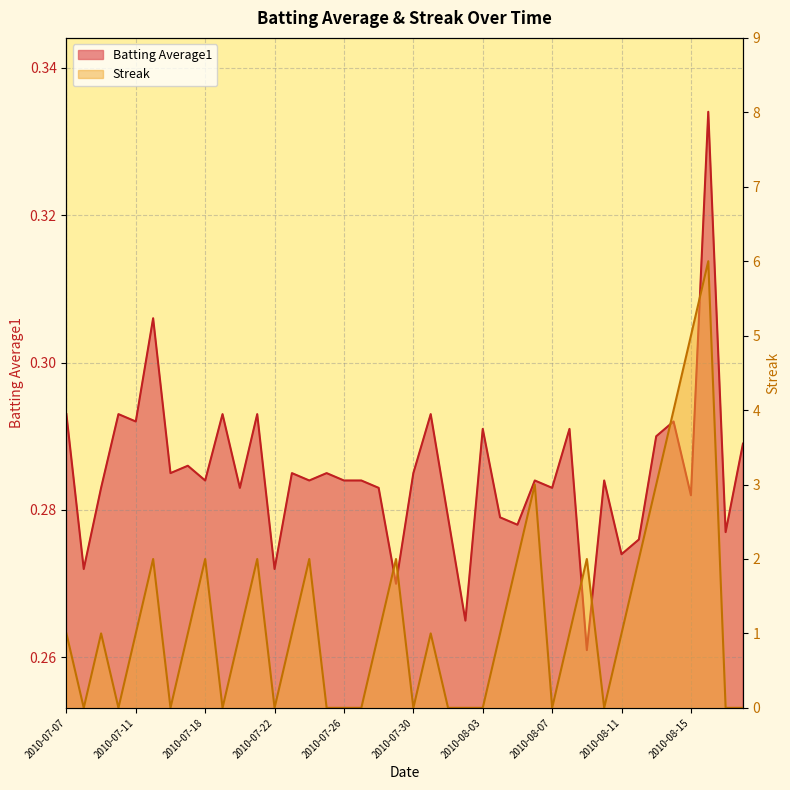

What is the difference between the maximum and minimum values in the Batting Average1 series?

0.1